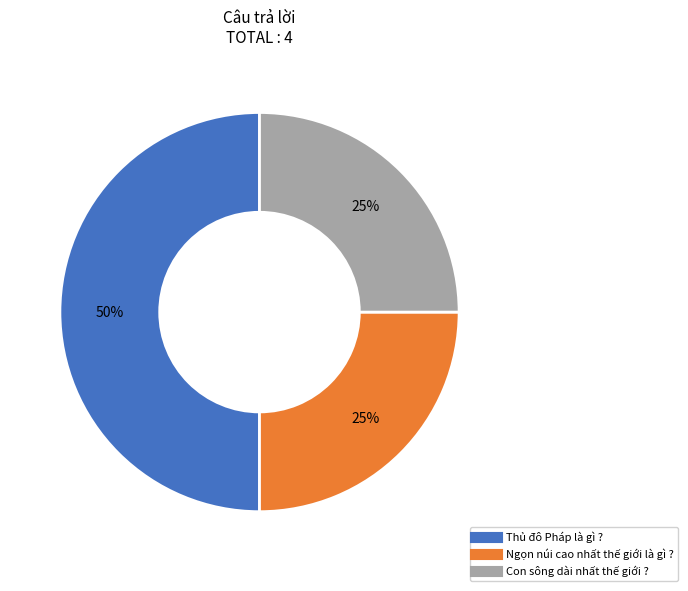

To the nearest percent, what percentage of the pie is Ngọn núi cao nhất thế giới là gì ??

25%